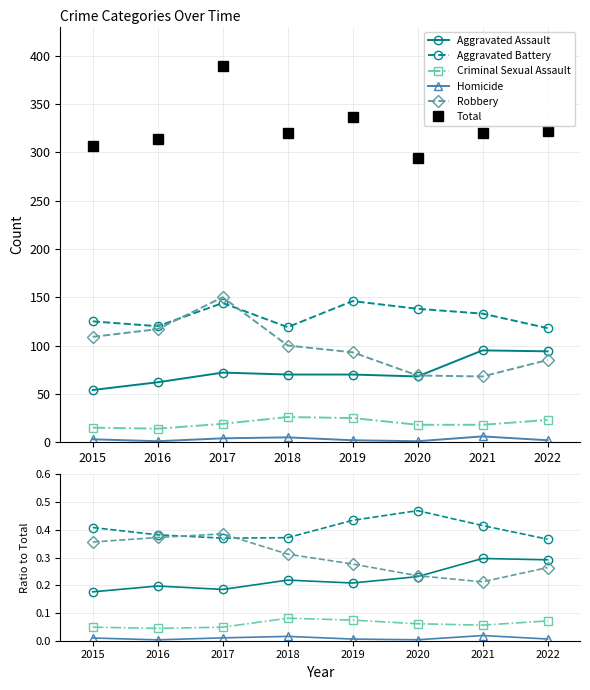

What is the value of the Aggravated Battery point at the 2nd from the left?

0.4